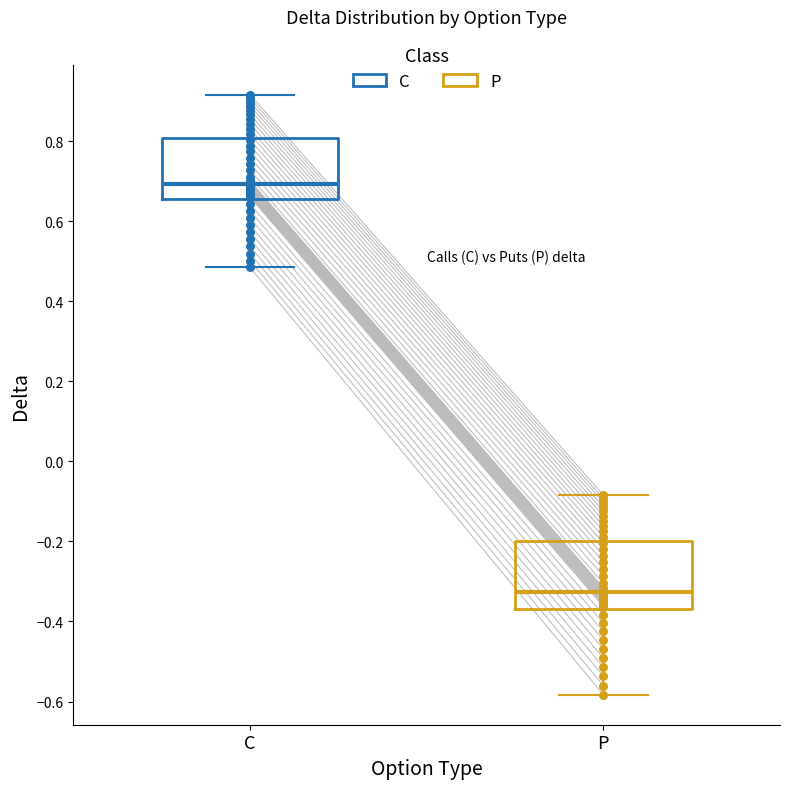

Reading left to right, read every box against the y-axis: the position of its median line, the range the box covers, and the ends of its whiskers. The values are not printed on the chart, so give them approximately, as read against the axis.

C: median 0.70, box 0.66 to 0.80, whiskers 0.48 to 0.92
P: median -0.32, box -0.36 to -0.20, whiskers -0.58 to -0.08